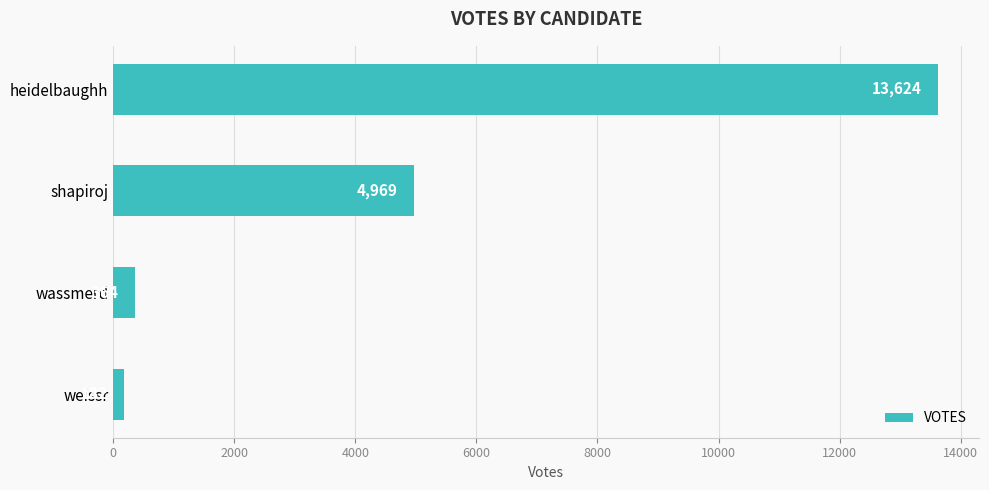

Rank the categories by value from highest to lowest.

heidelbaughh, shapiroj, wassmerd, weissr